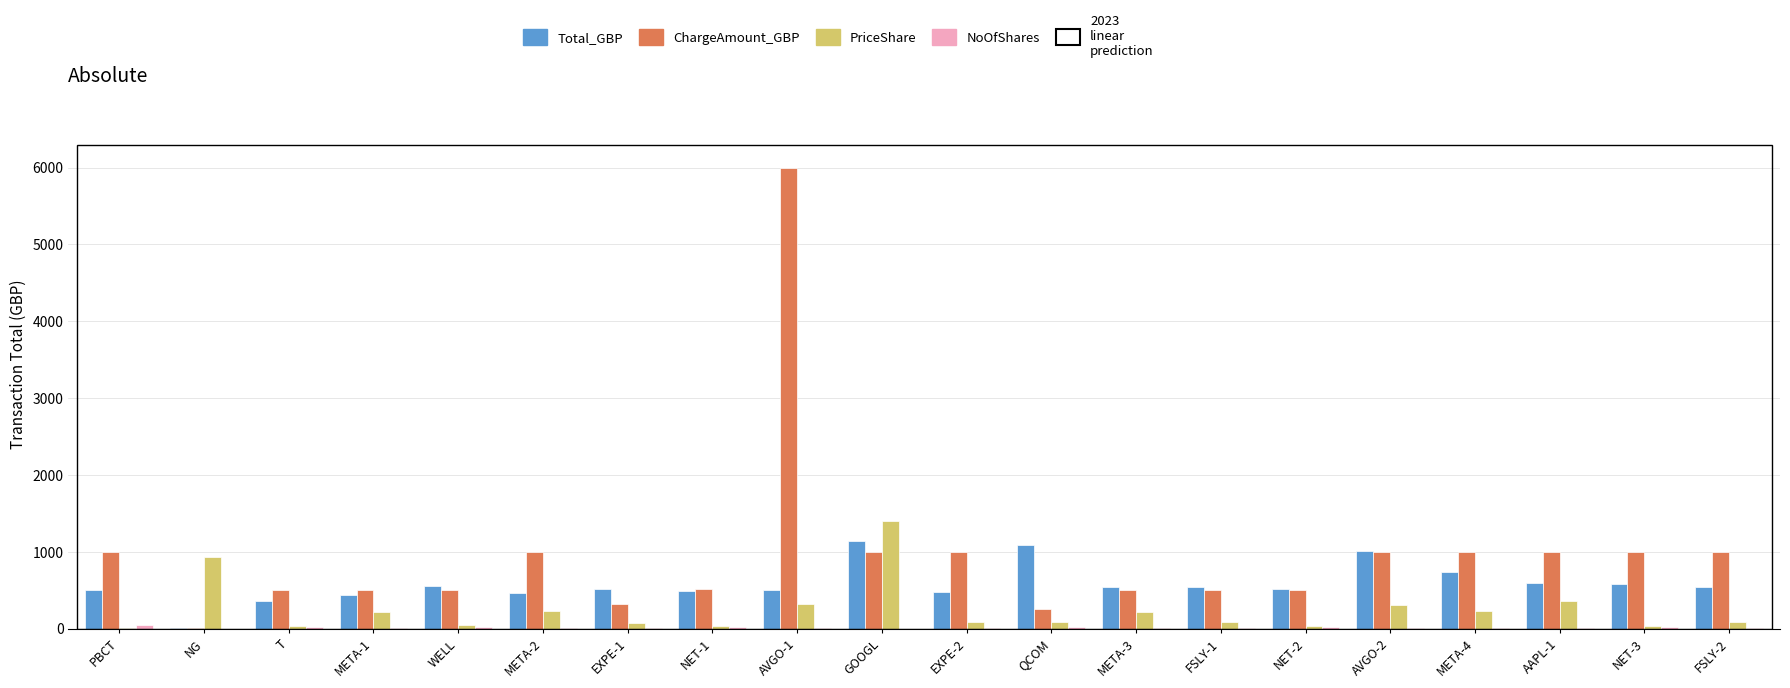

At which category is the sum across all series the highest?

AVGO-1